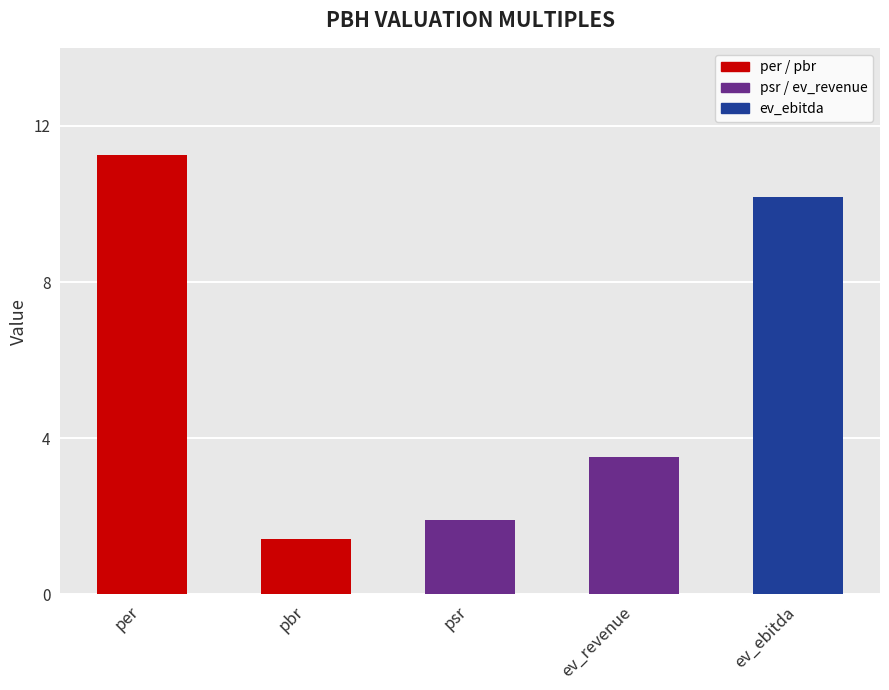

What is the label of the 3rd bar from the right?

psr